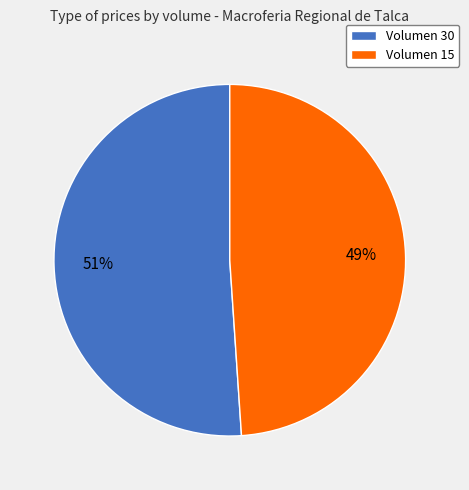

Between Volumen 30 and Volumen 15, which is larger?

Volumen 30